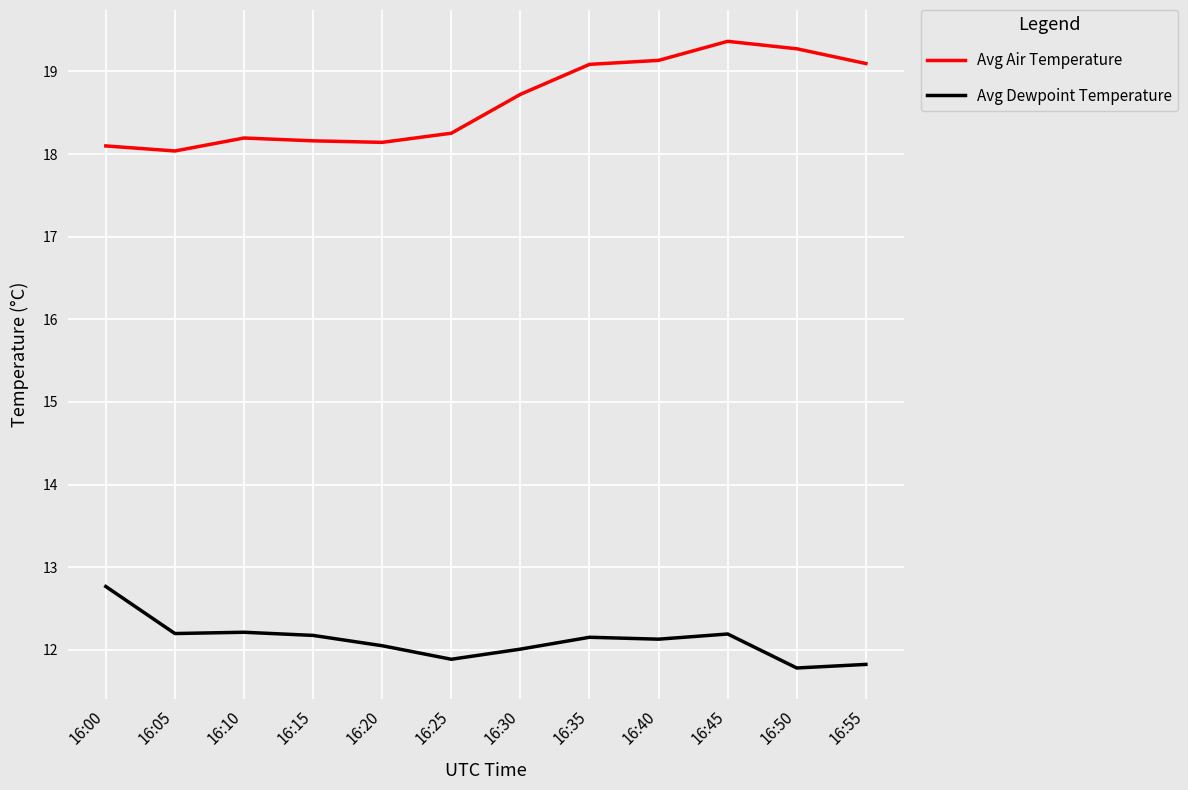

Which series has the widest spread of values?

Avg Air Temperature